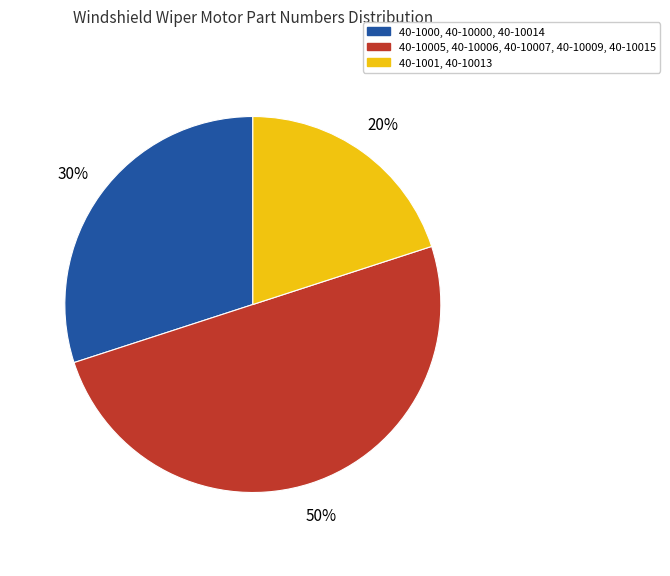

To the nearest percent, what is the difference between the largest and smallest slice percentages?

30%